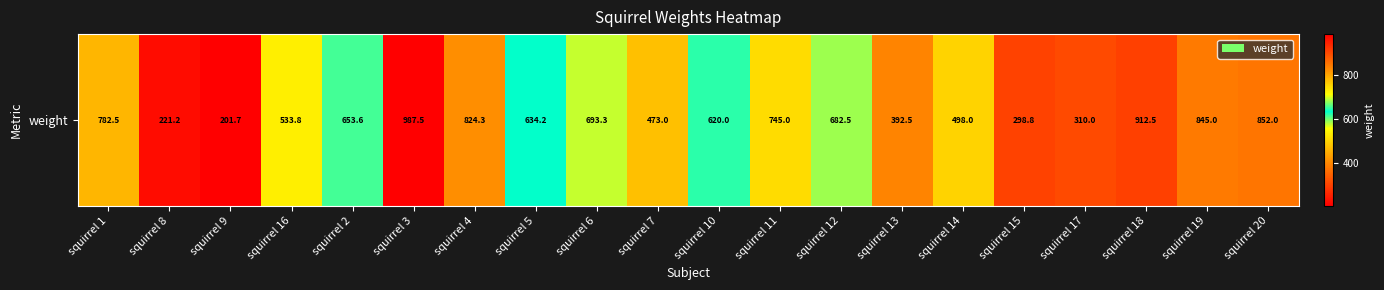

What is the sum of the values at squirrel 14 and squirrel 1?

1280.5